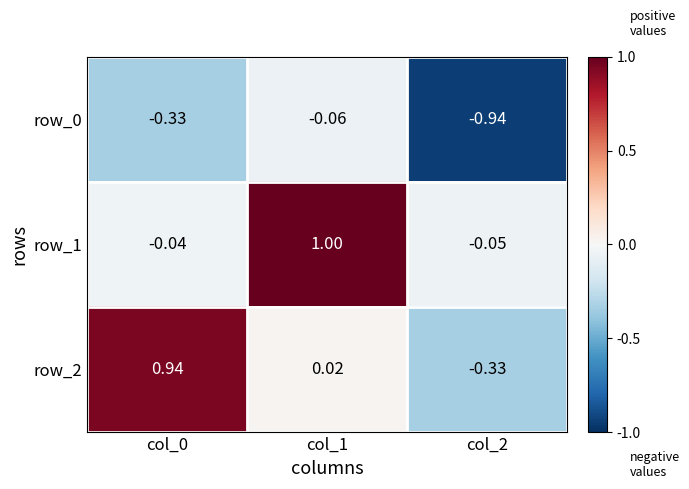

Which category has the highest value in the row_0 series?

col_1